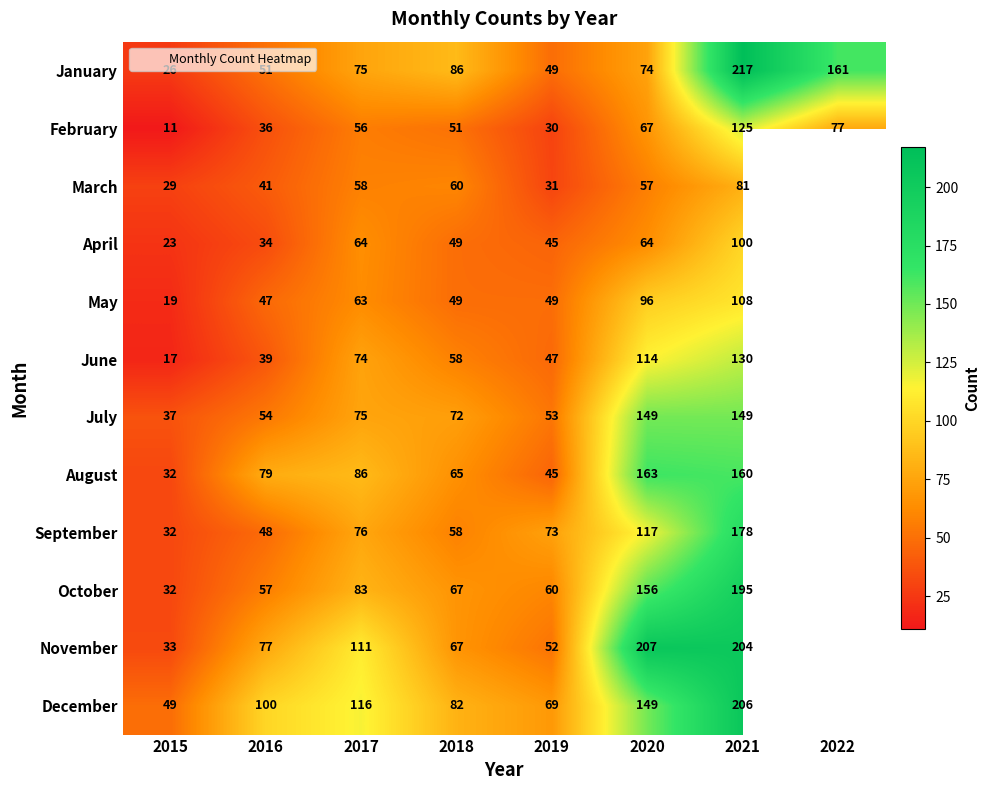

The value of February at 2015 is 14.8. True or false?

False